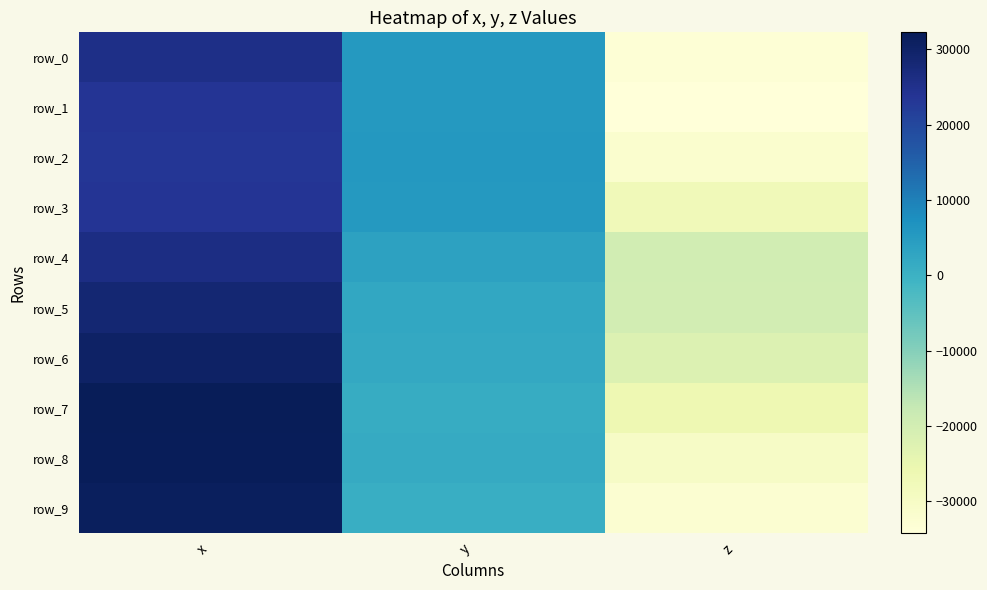

Between z and x, which is larger?

x